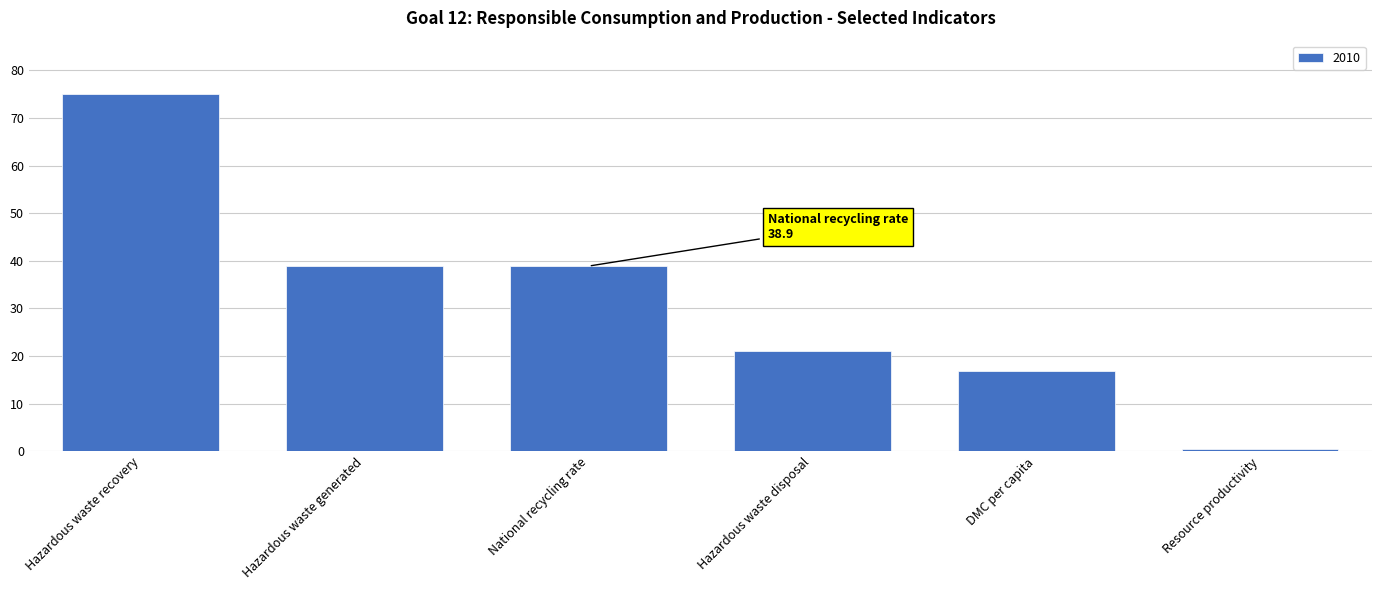

What is the label of the 5th bar from the left?

DMC per capita